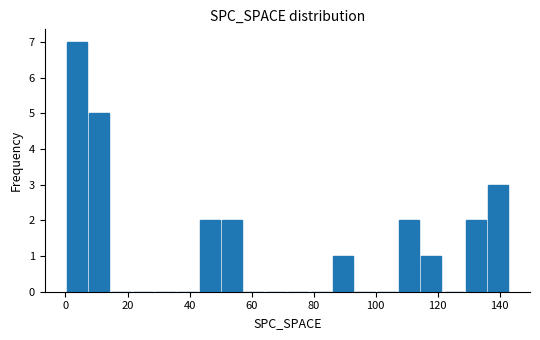

Read against the x-axis, roughly where is the centre of the tallest bar?

4